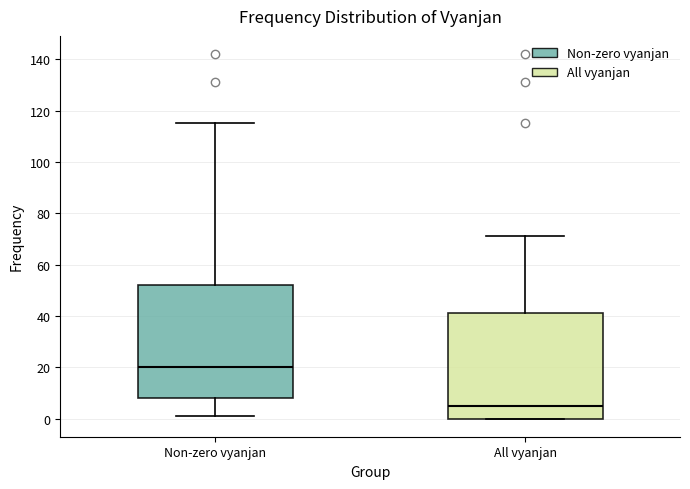

Which box is the tallest, from its lower edge to its upper edge?

Non-zero vyanjan